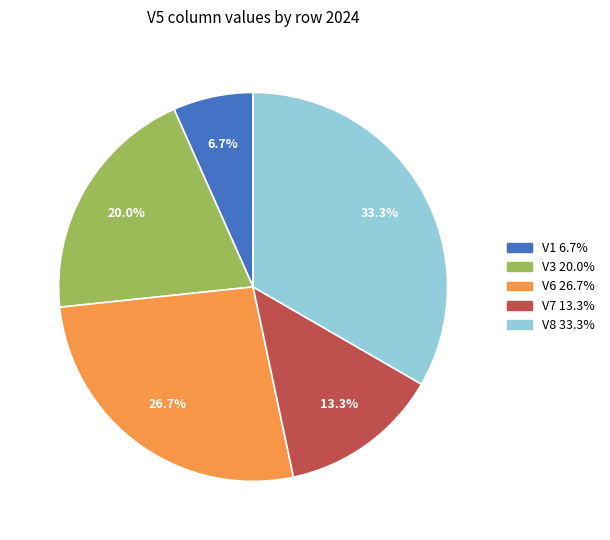

Is there any slice that represents more than half of the pie?

No